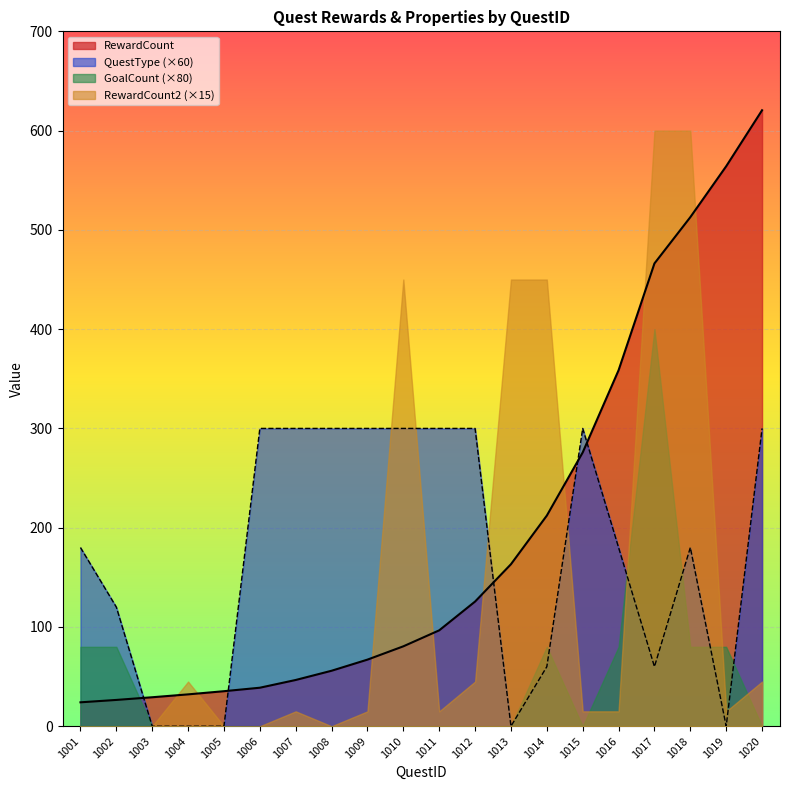

What is the spread (max minus min) of values at 1020?

620.5